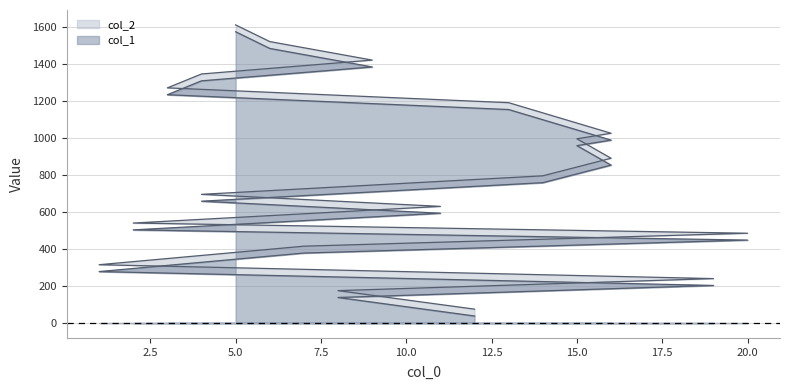

Which series has the widest spread of values?

col_1